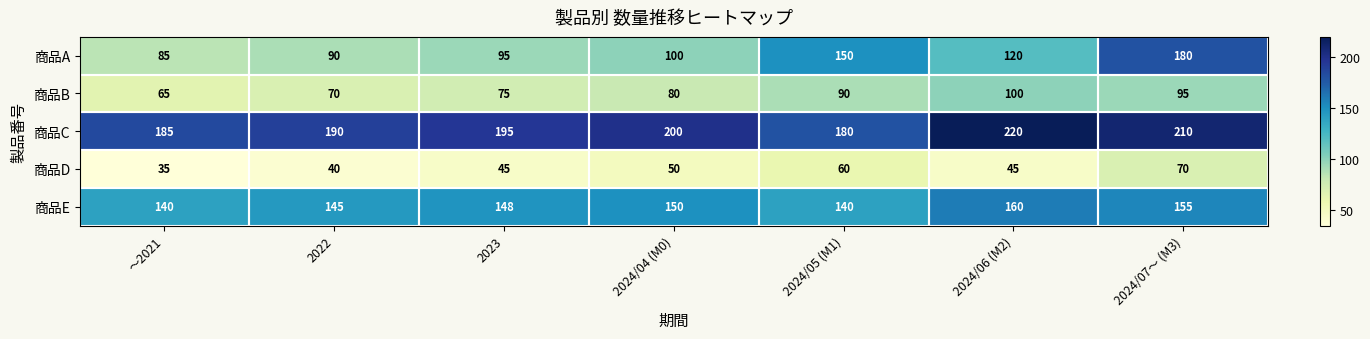

What value does the 商品C series have at 2022, to the nearest 10?

190